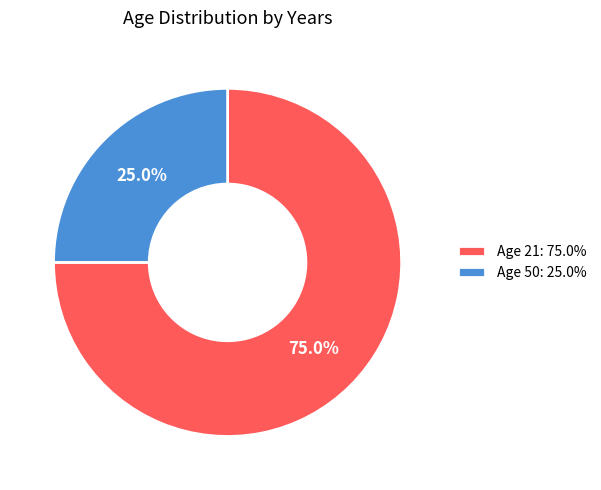

What is the ratio of the value at Age 50: 25.0% to the value at Age 21: 75.0%?

0.3